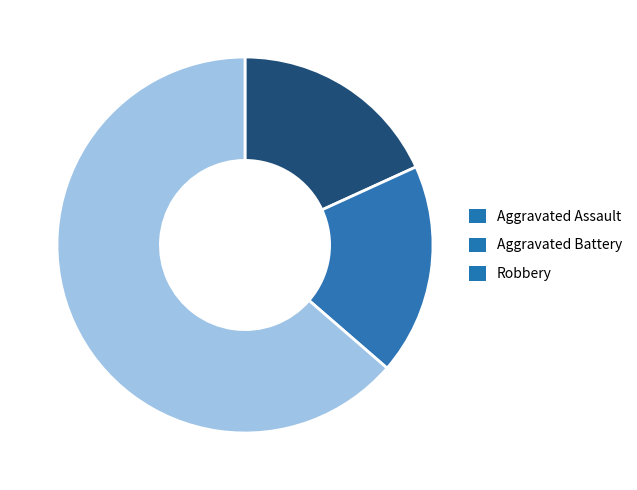

Is it true that Robbery is 69% of the pie?

False